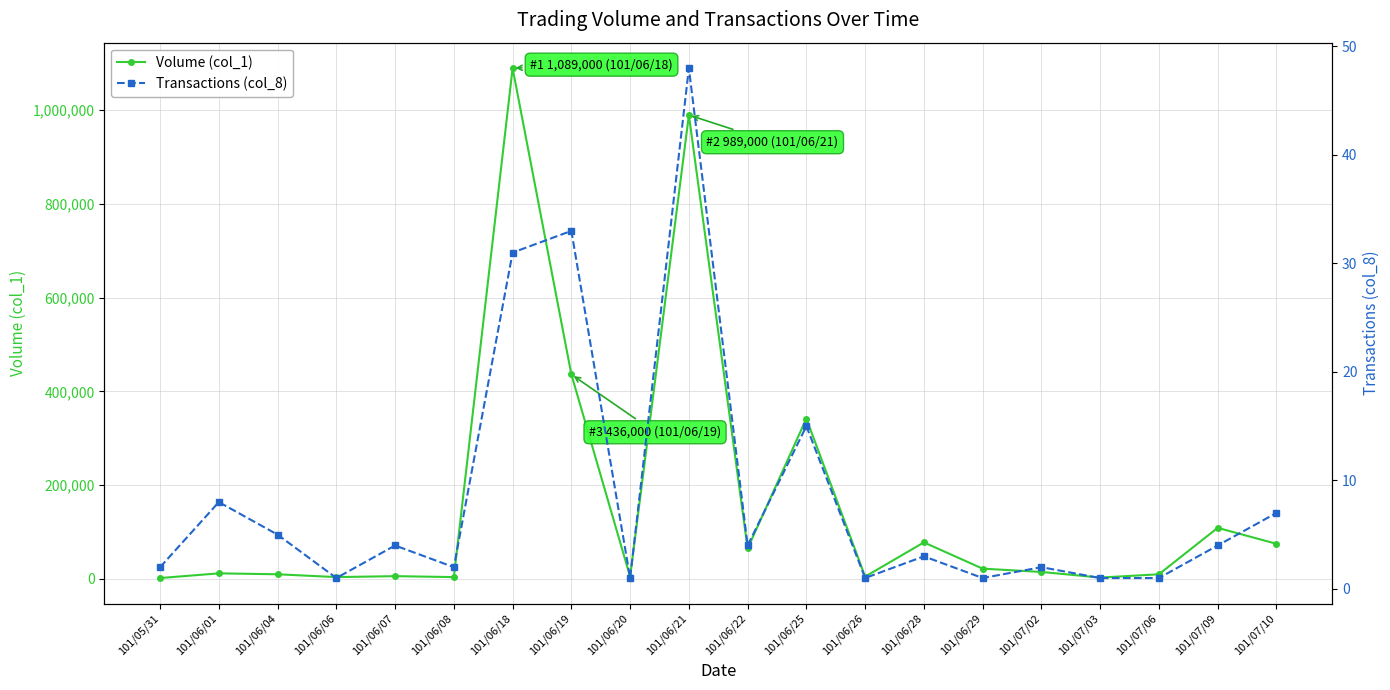

What is the sum of all Volume (col_1) values?

3281000